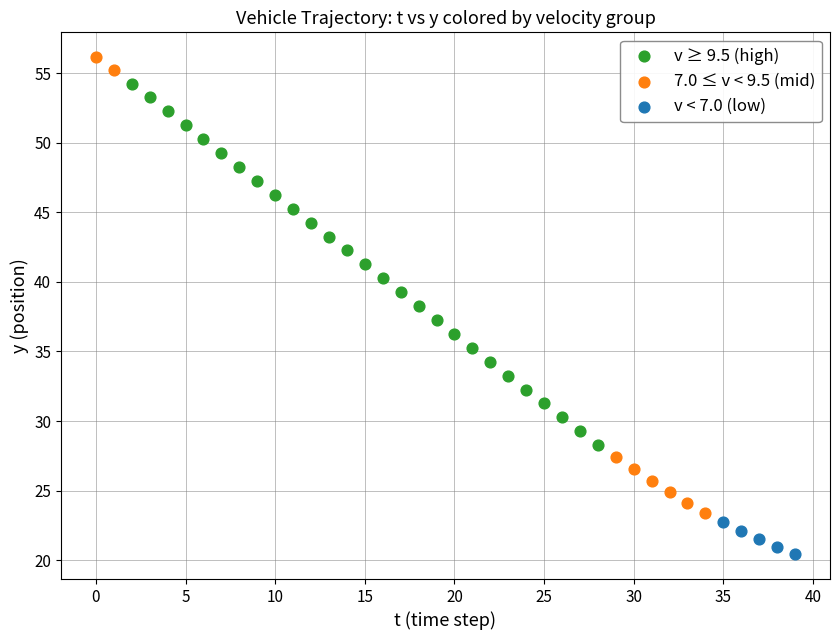

What are all the series names shown in the legend?

v ≥ 9.5 (high), 7.0 ≤ v < 9.5 (mid), v < 7.0 (low)